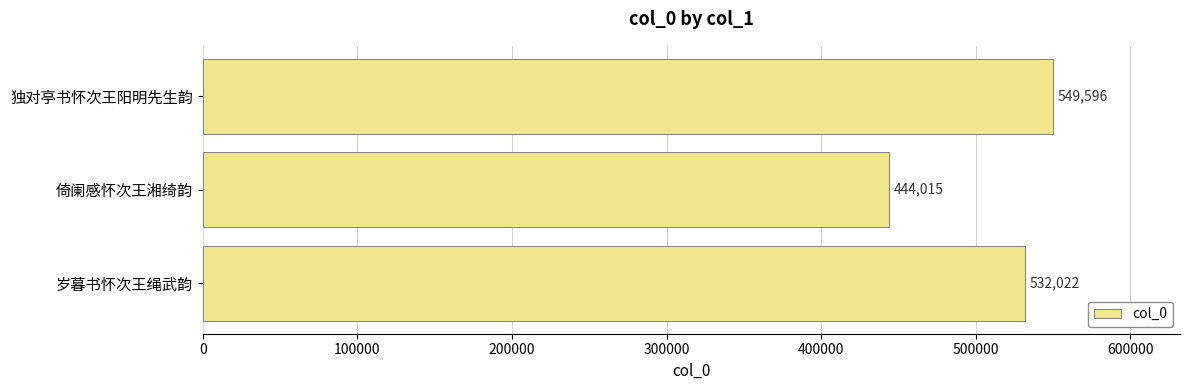

Between 独对亭书怀次王阳明先生韵 and 岁暮书怀次王绳武韵, which is larger?

独对亭书怀次王阳明先生韵